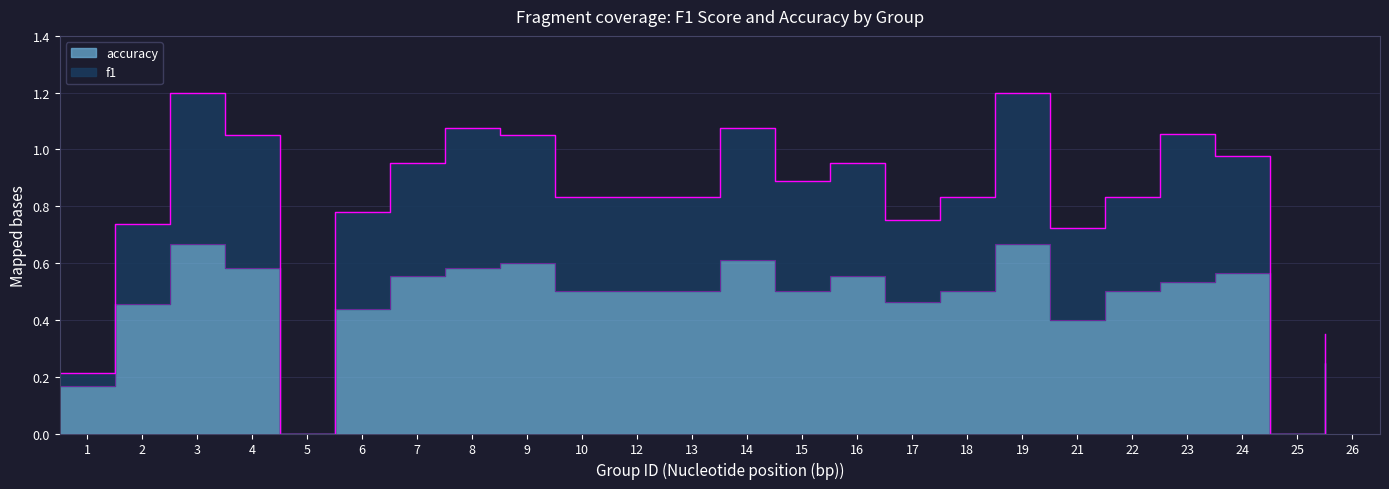

Does the chart have visible grid lines?

Yes